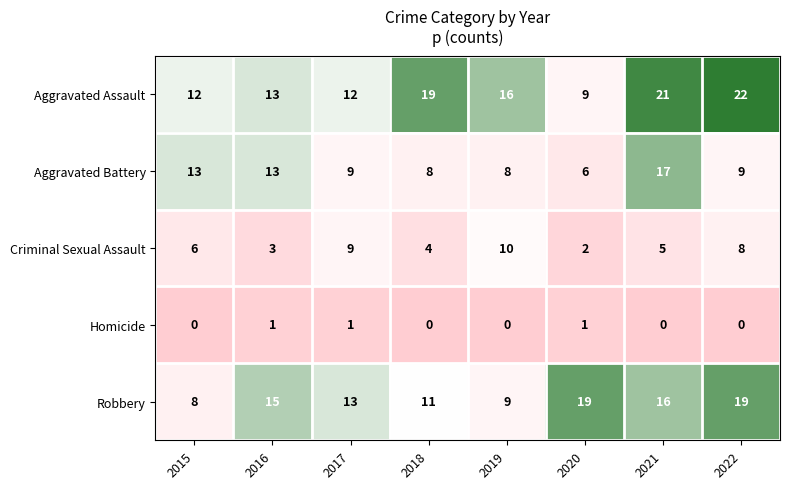

Is it true that Criminal Sexual Assault equals 6 at 2015?

True